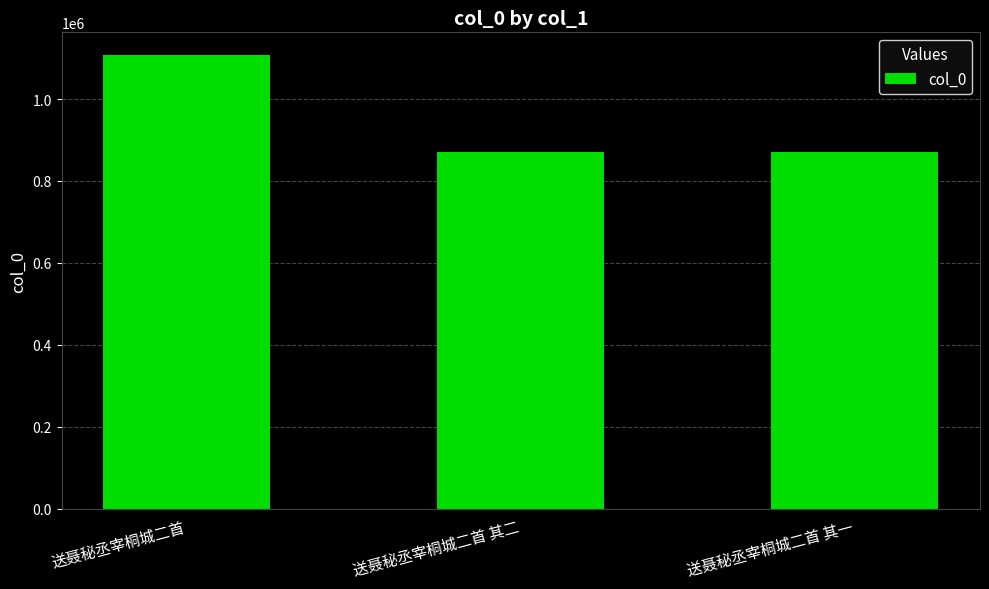

Where is the data nearest to the value 988679?

送聂秘丞宰桐城二首 其一